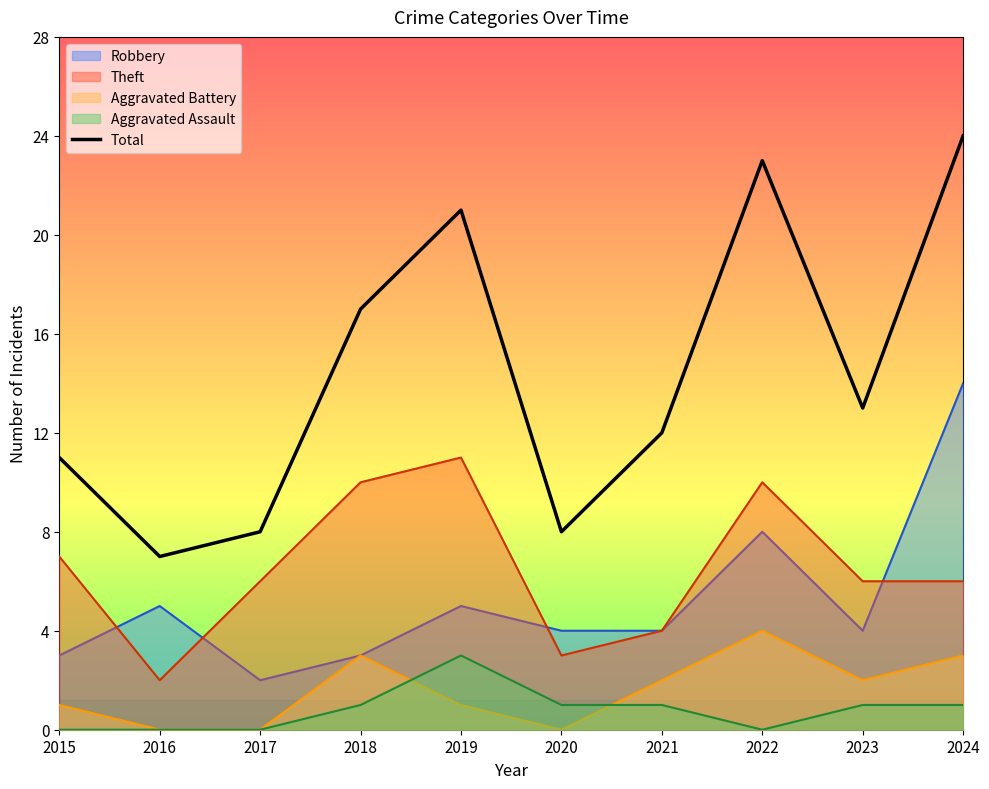

What is the difference between the maximum and minimum values?

17